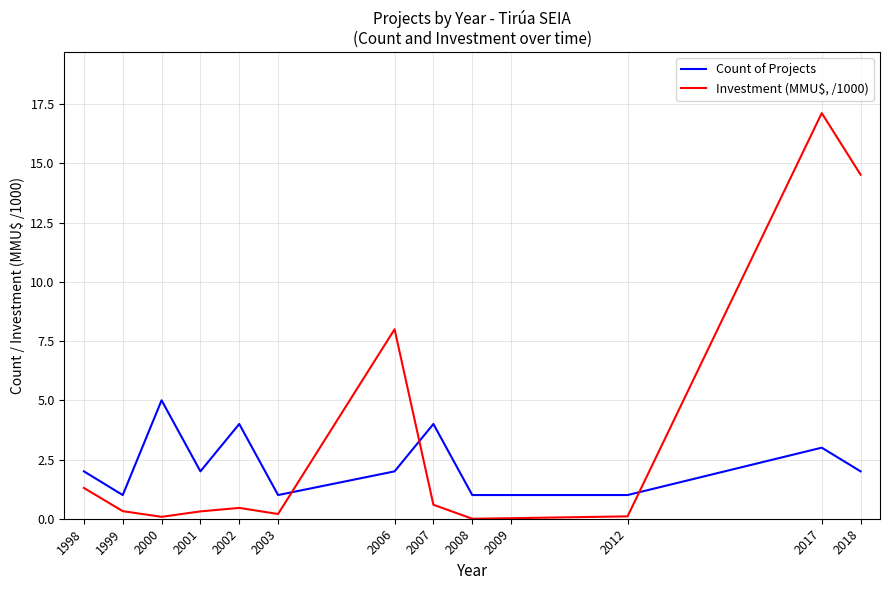

Between which two adjacent categories do Investment (MMU$, /1000) and Count of Projects first intersect?

2003 and 2006